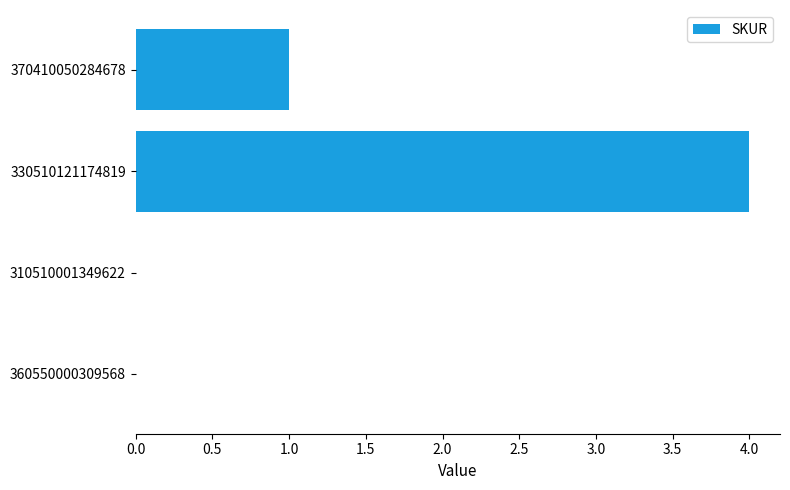

Where is the data nearest to the value 2?

370410050284678